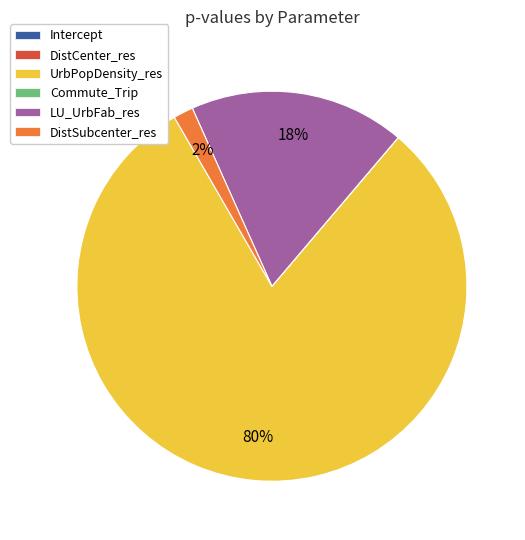

Is it true that LU_UrbFab_res is 3% of the pie?

False